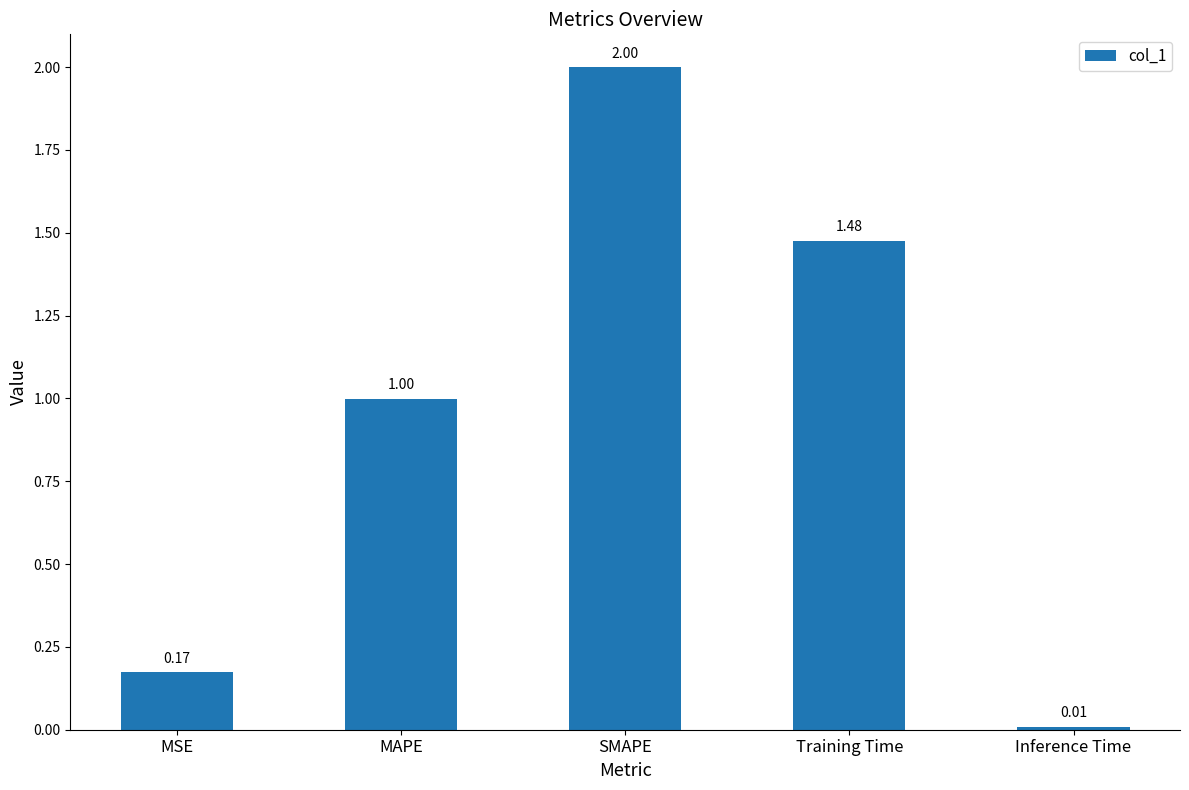

The chart shows a value of 2.0 at SMAPE. True or false?

True